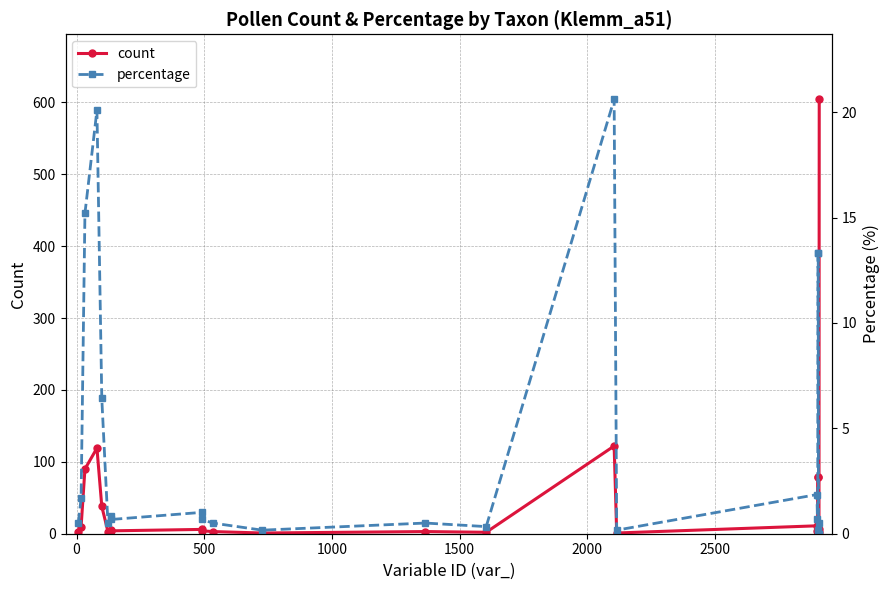

What is the maximum value for count?

604